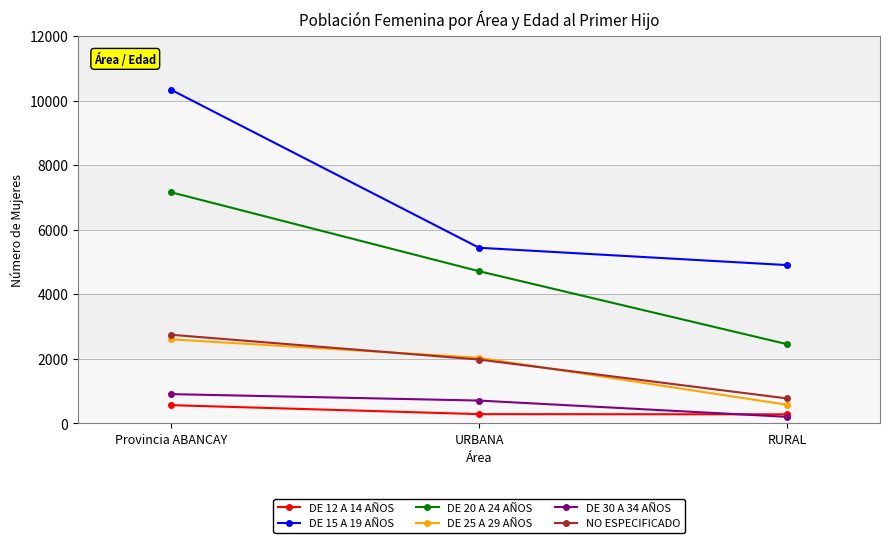

What is the spread (max minus min) of values at RURAL?

4705